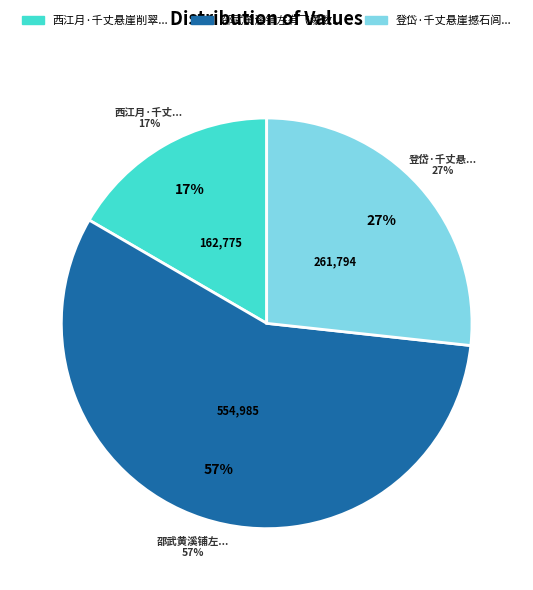

How many segments does this pie chart have?

3